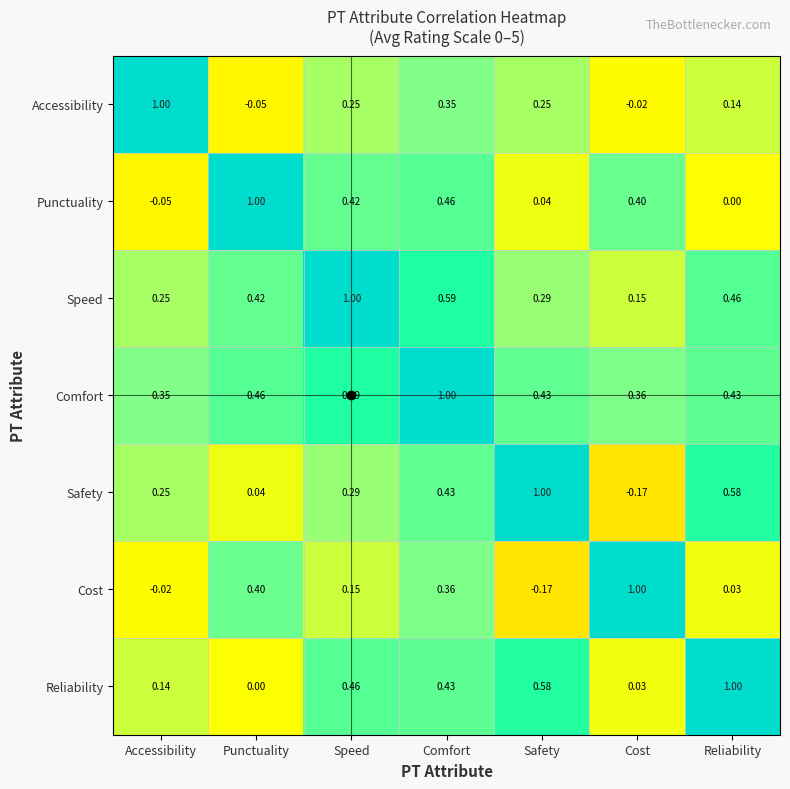

At which label is Cost closest to 0?

Accessibility